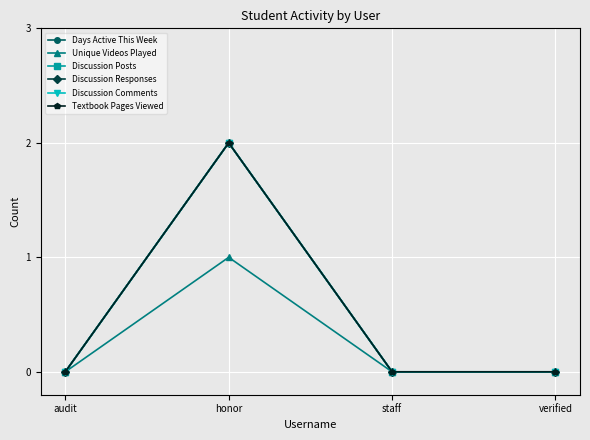

How many lines are shown in the chart?

6